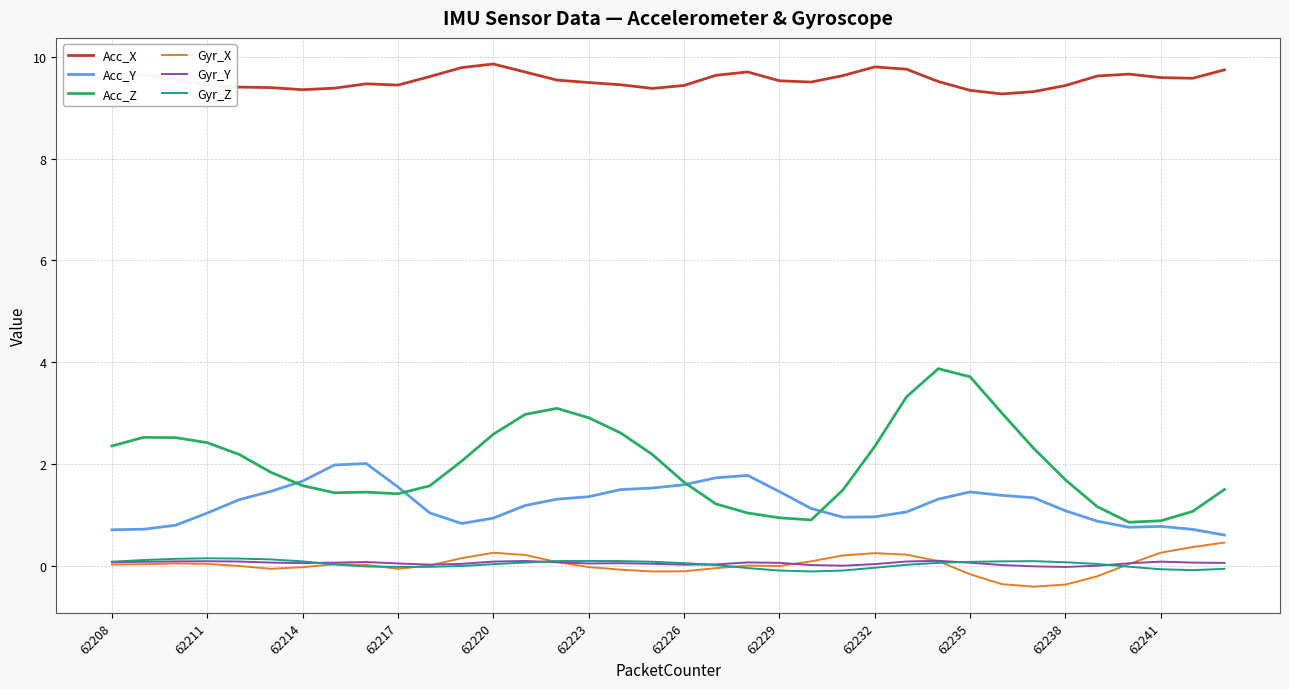

What is the maximum value shown in the chart?

9.9